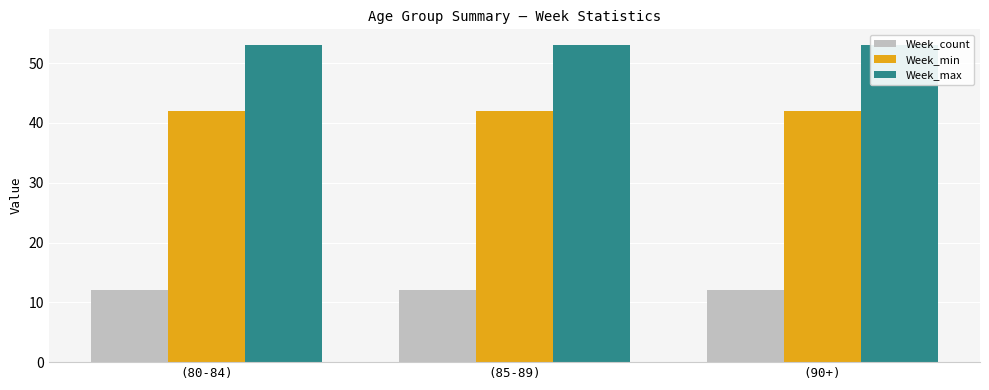

Is the value of Week_max at (90+) greater than the value of Week_count at (85-89)?

Yes